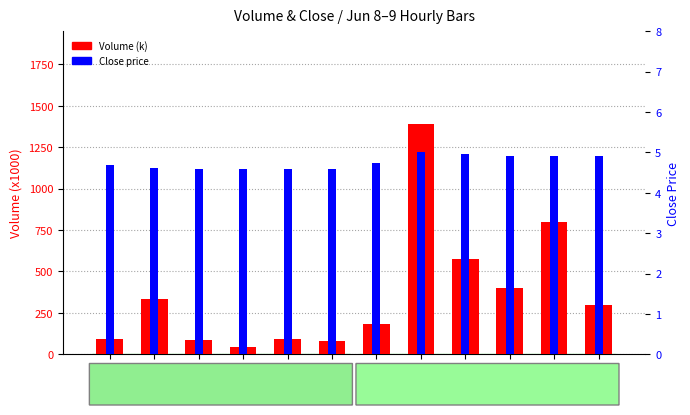

Is it true that Close equals 2.2 at 10:15?

False